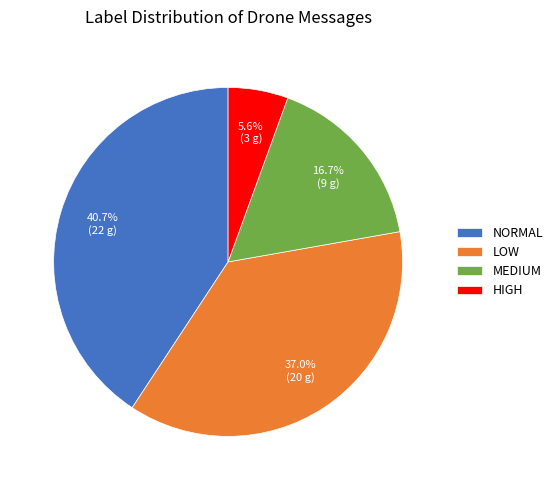

Rank the categories by value from highest to lowest.

NORMAL, LOW, MEDIUM, HIGH